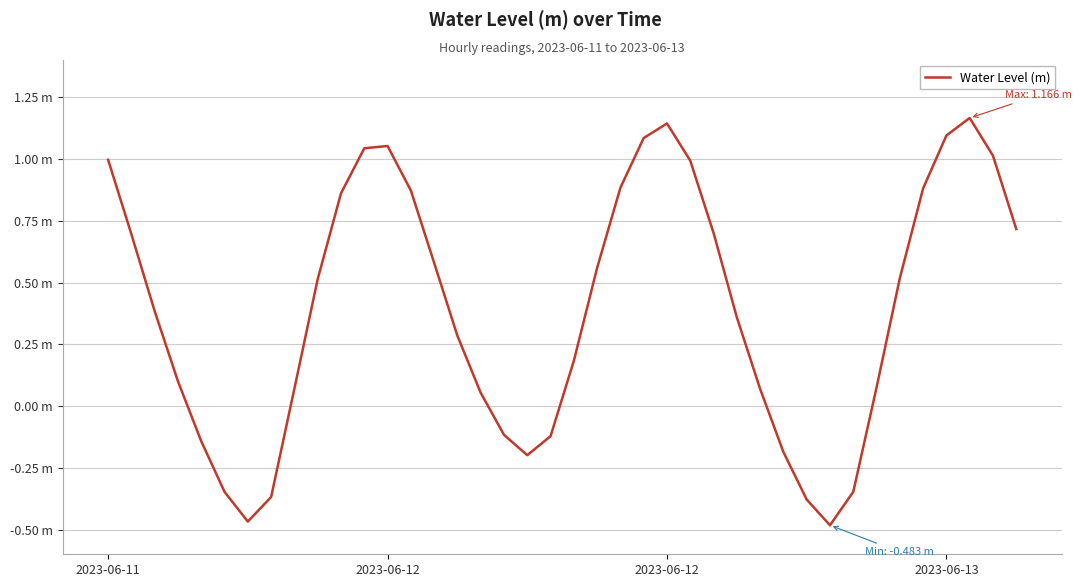

At which label is the value closest to 0?

16